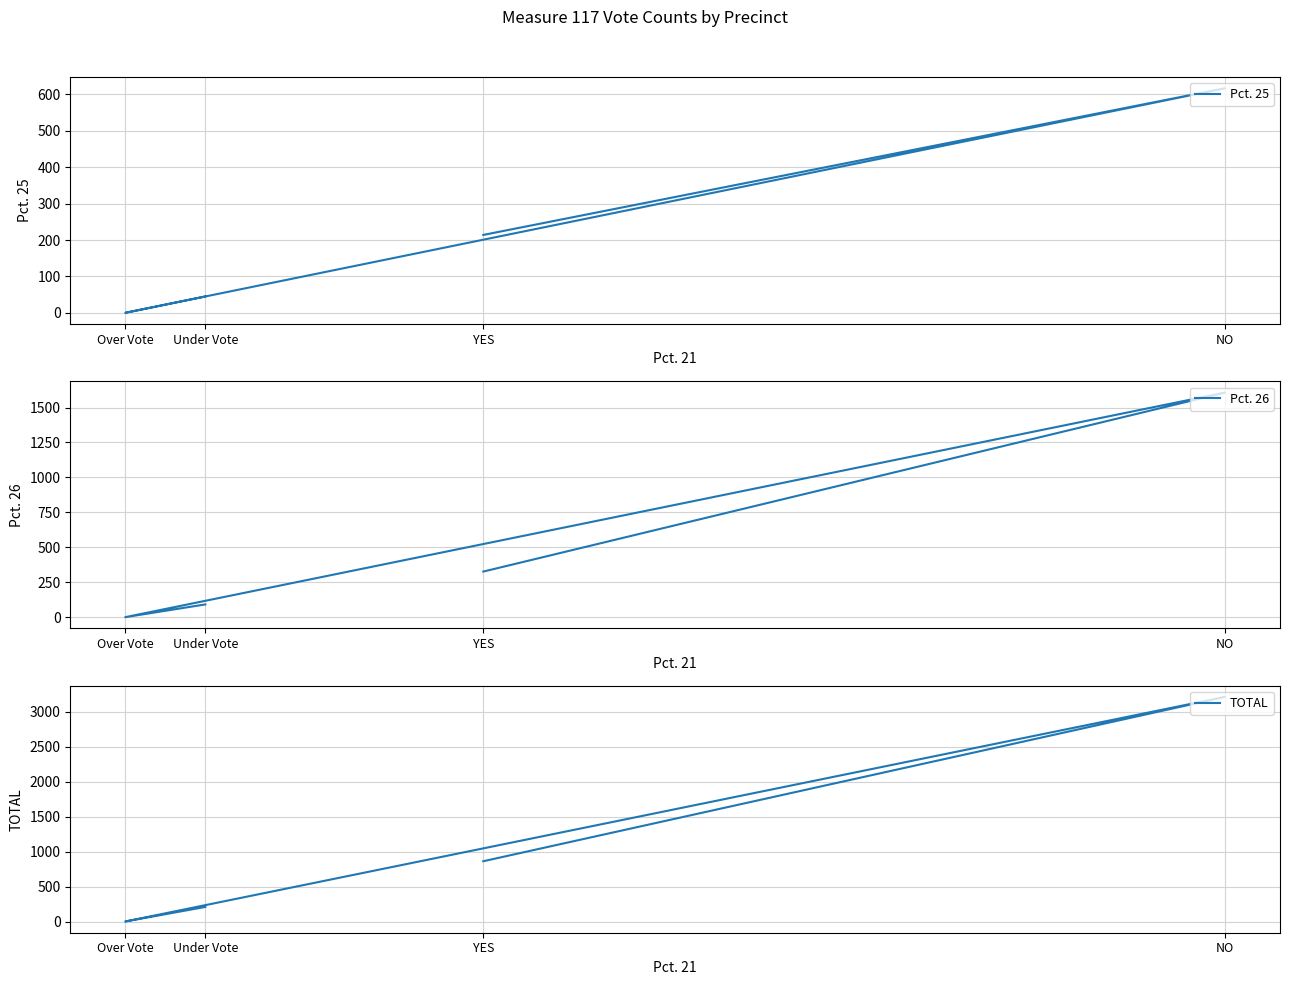

At how many categories does at least one series exceed 869?

1